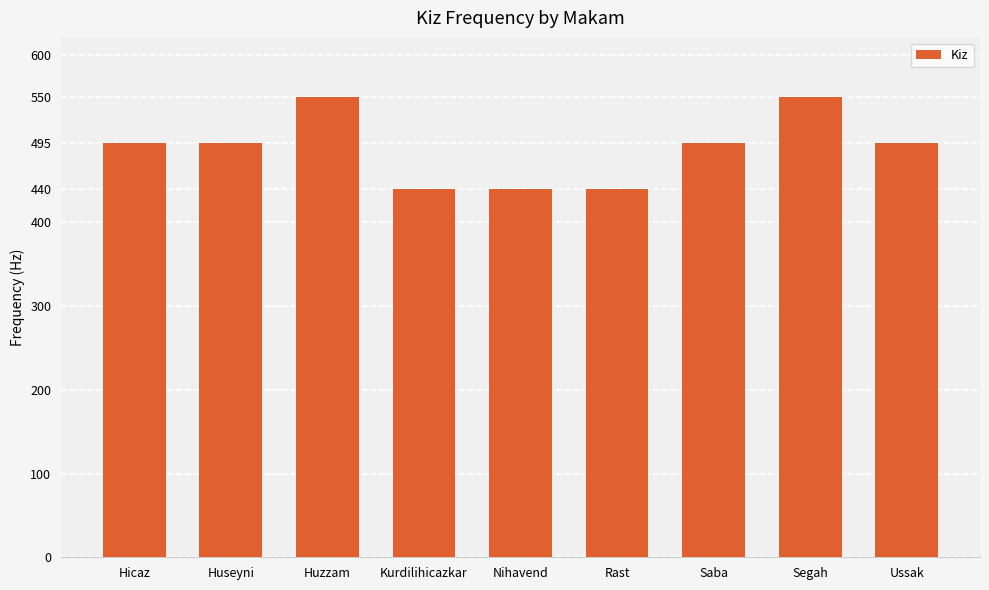

How many values are below 495?

3